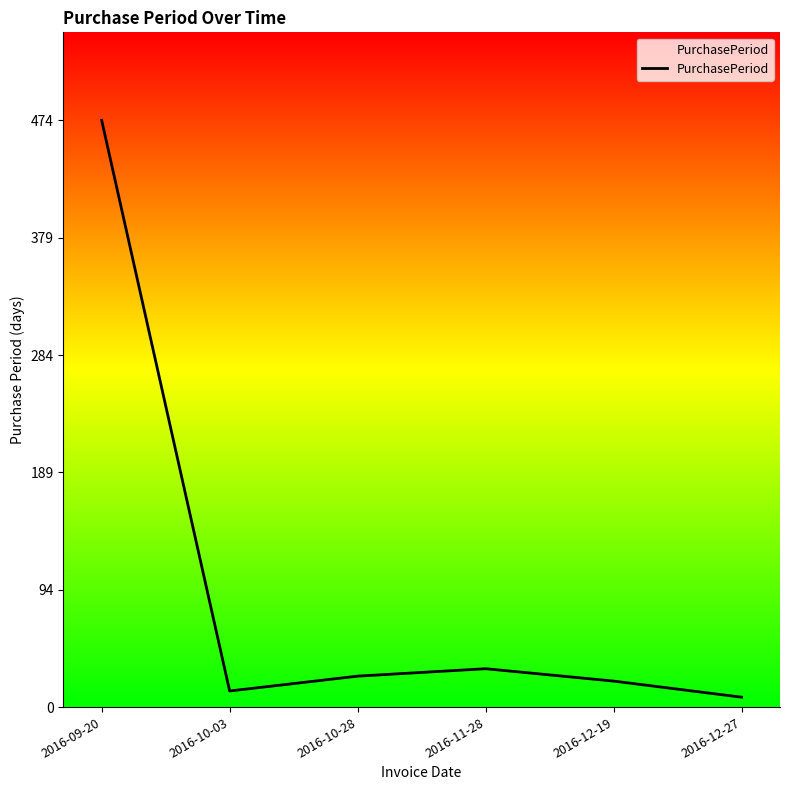

Reading left to right, transcribe all the data shown in this chart.

474	13	25	31	21	8